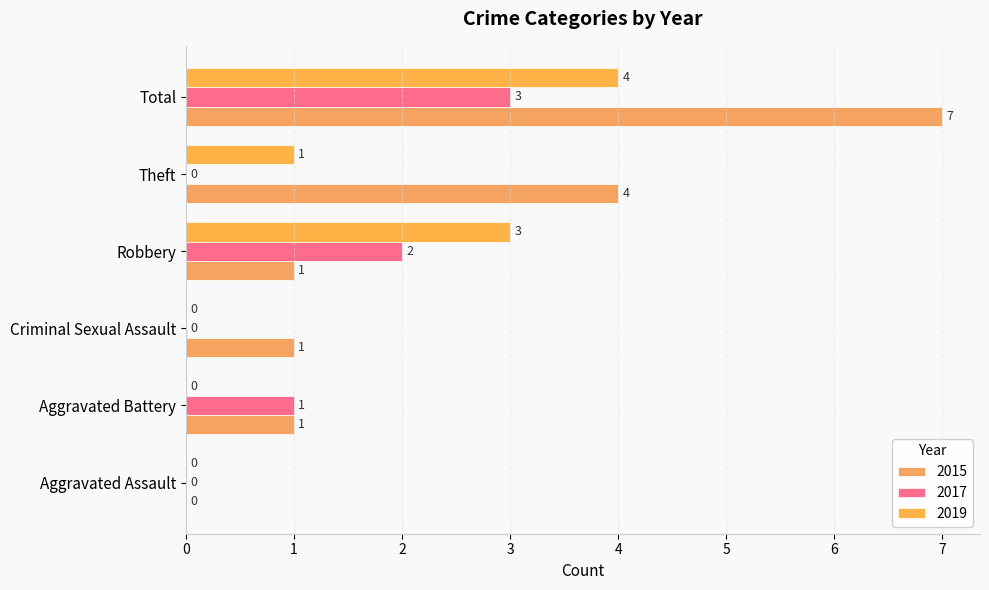

Count the number of categories in the chart.

6